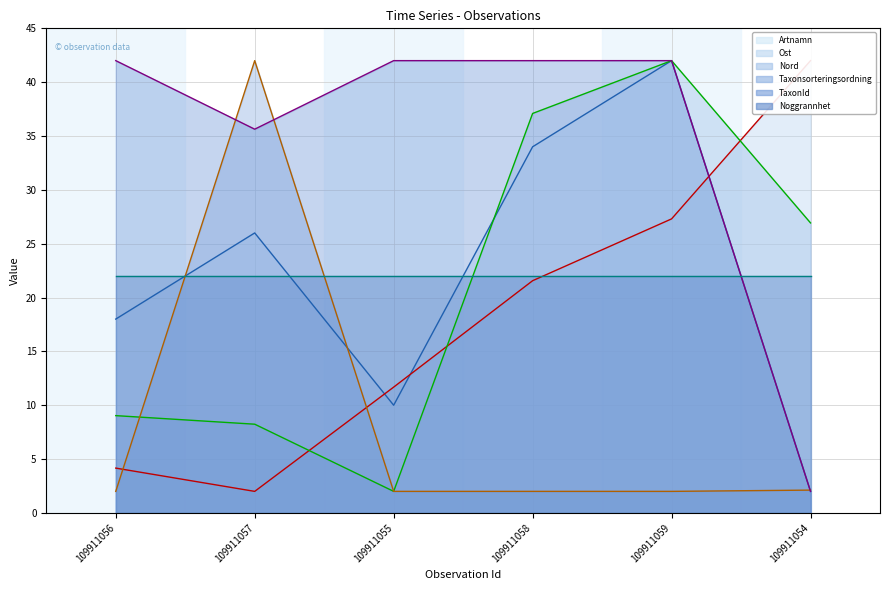

What is the smallest value displayed?

2.0